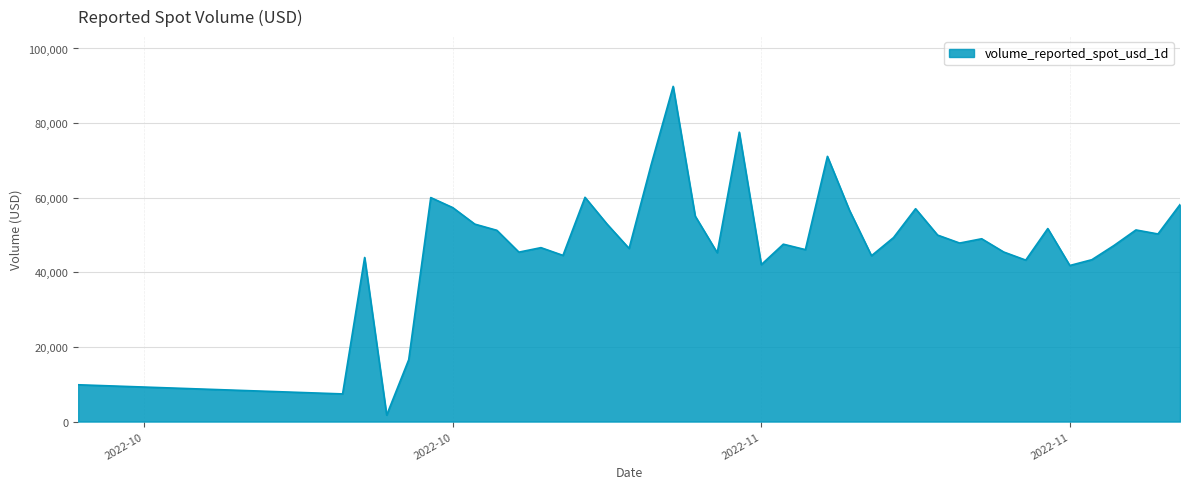

What is the greatest value displayed?

89845.0